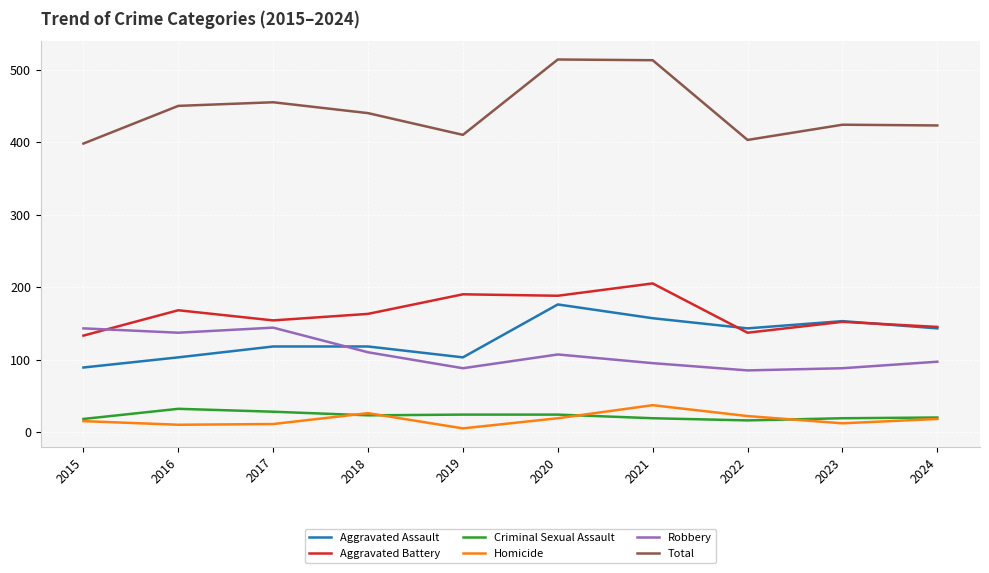

In Total, how many points are lower than both neighbors (excluding endpoints)?

2